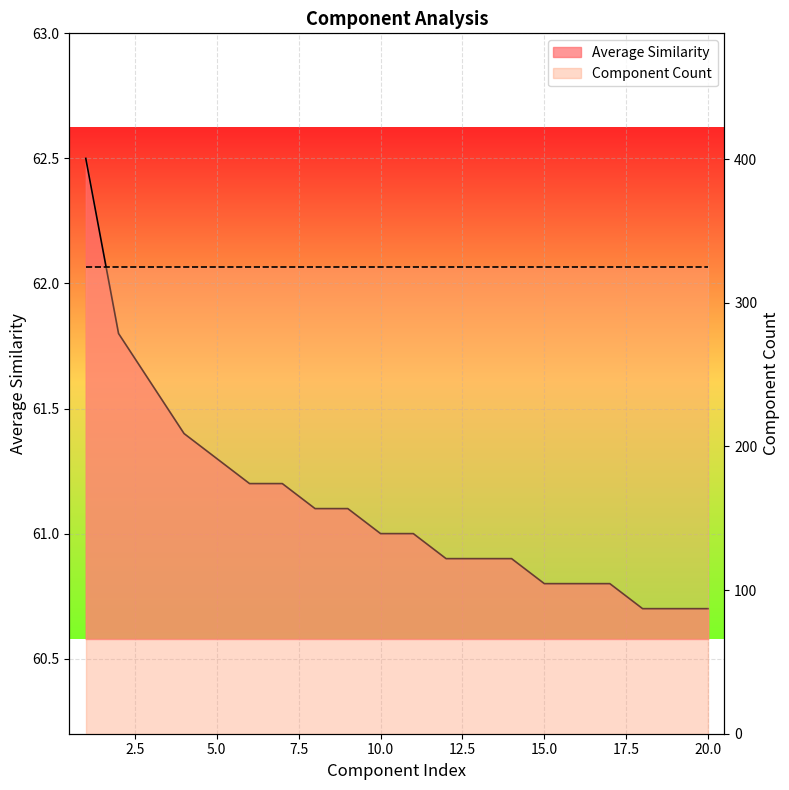

Is it true that the value at 18 is 60.7?

True